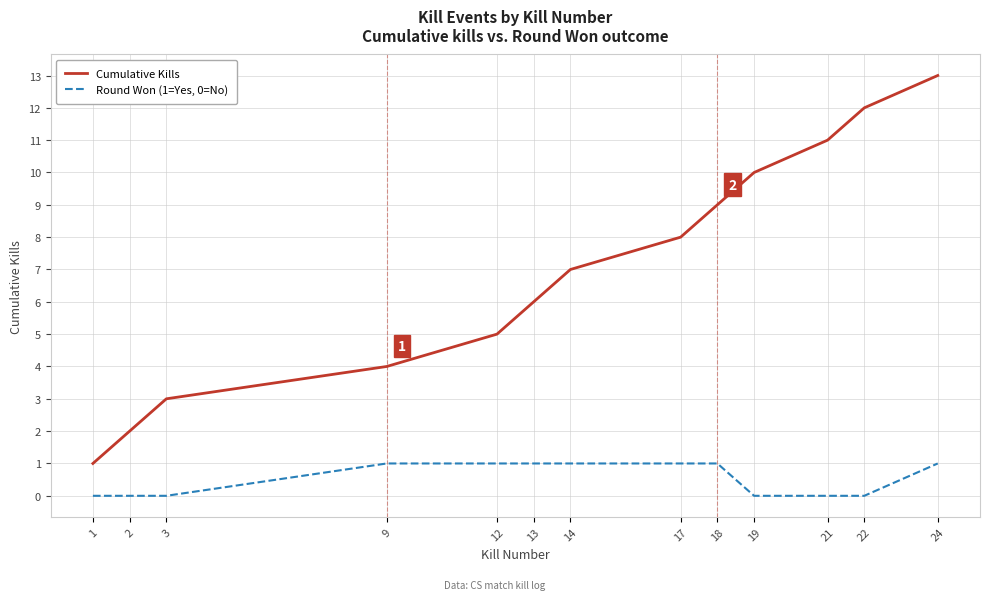

Which series has the widest spread of values?

Cumulative Kills